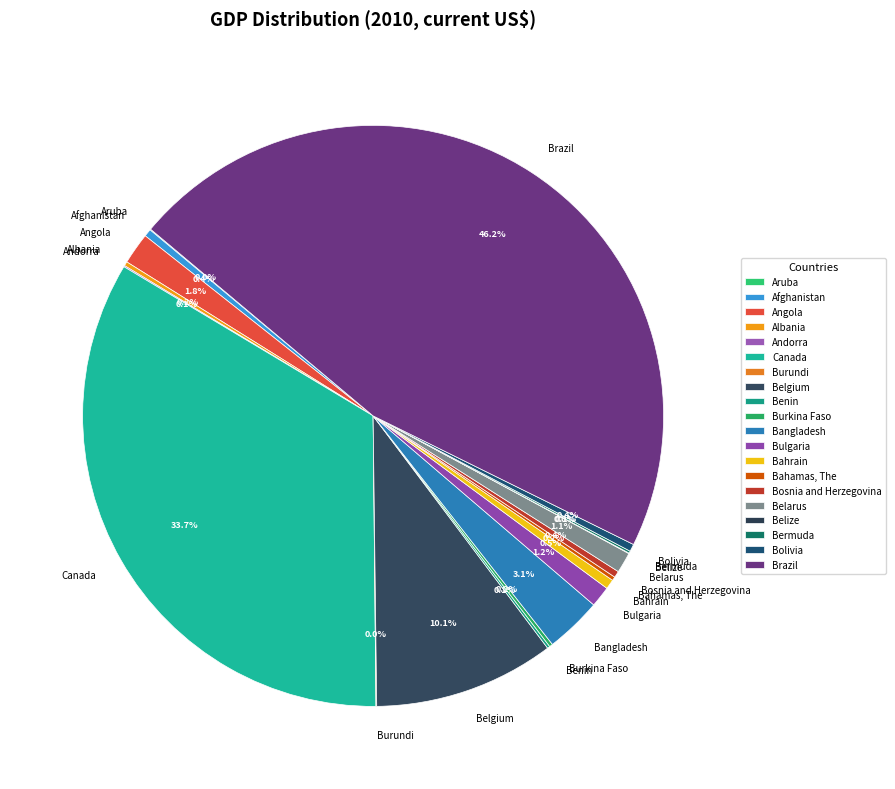

Combined, do Bosnia and Herzegovina and Bolivia account for over 50%?

No